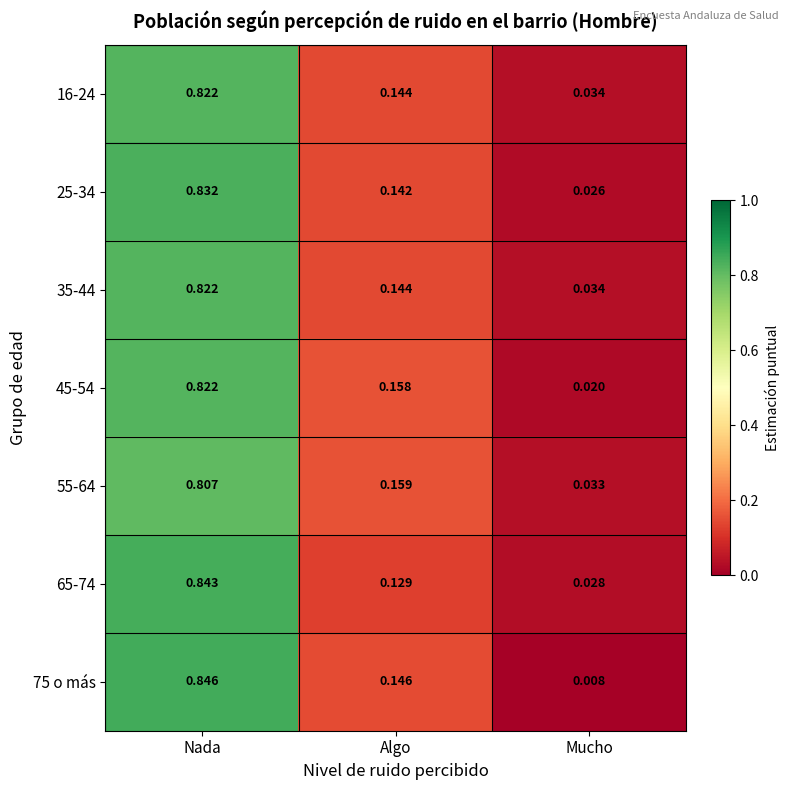

List the labels in order of 75 o más value, smallest first.

Mucho, Algo, Nada